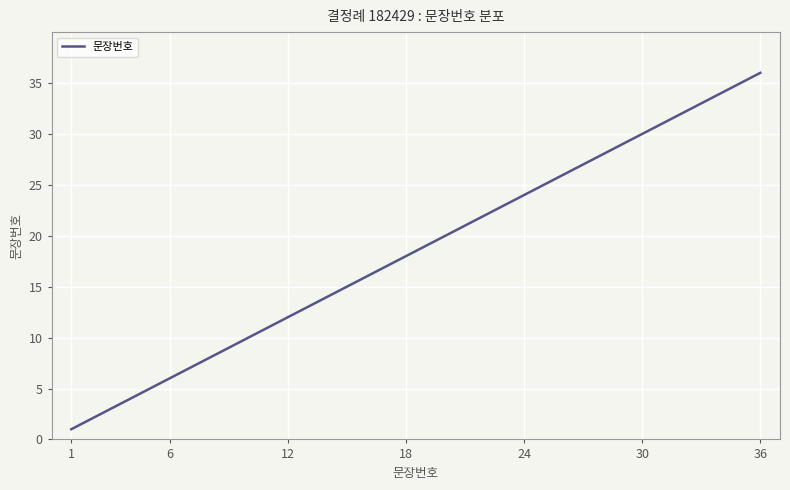

How many lines are shown in the chart?

1